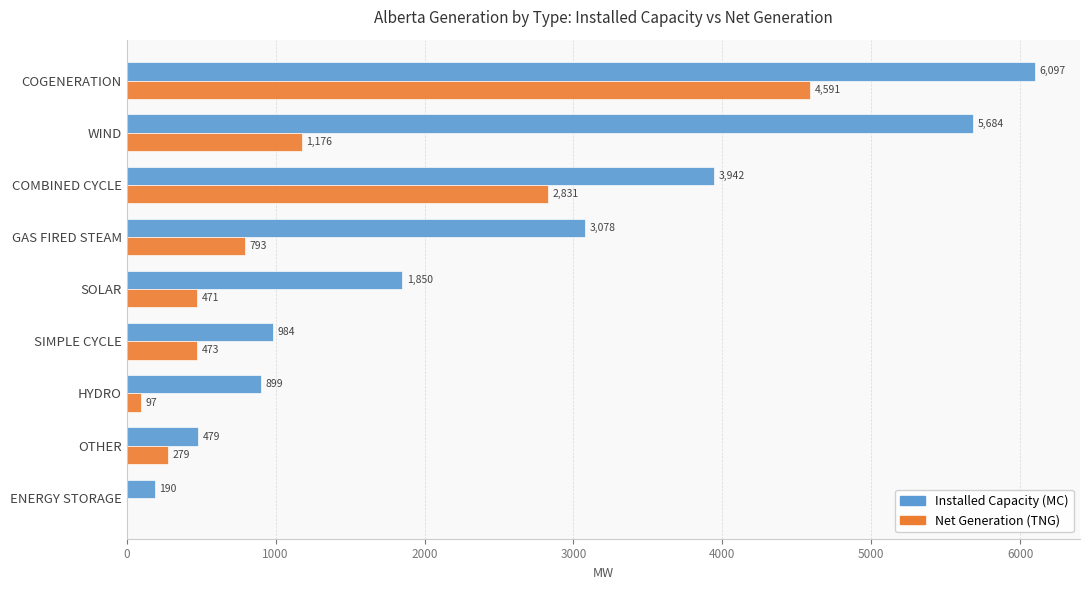

At which category is the sum across all series the highest?

COGENERATION